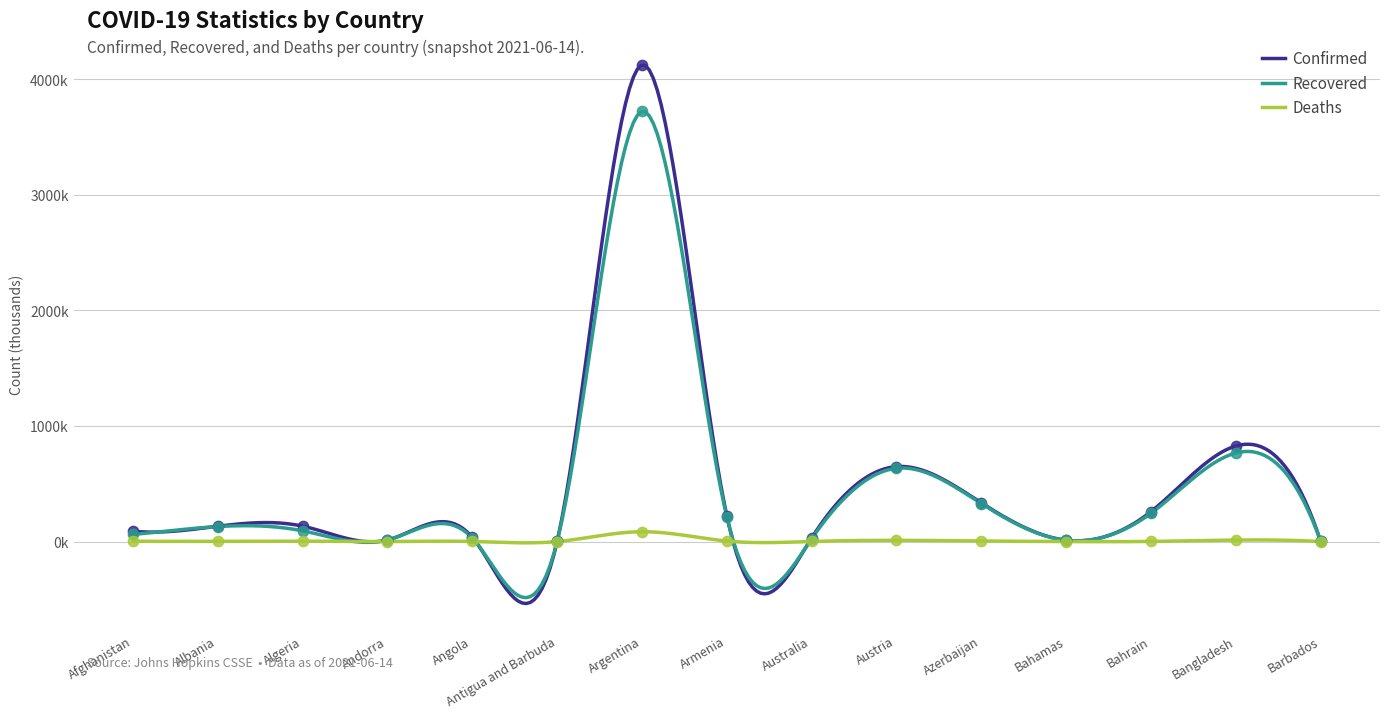

Which series contains the lowest Y value?

Deaths